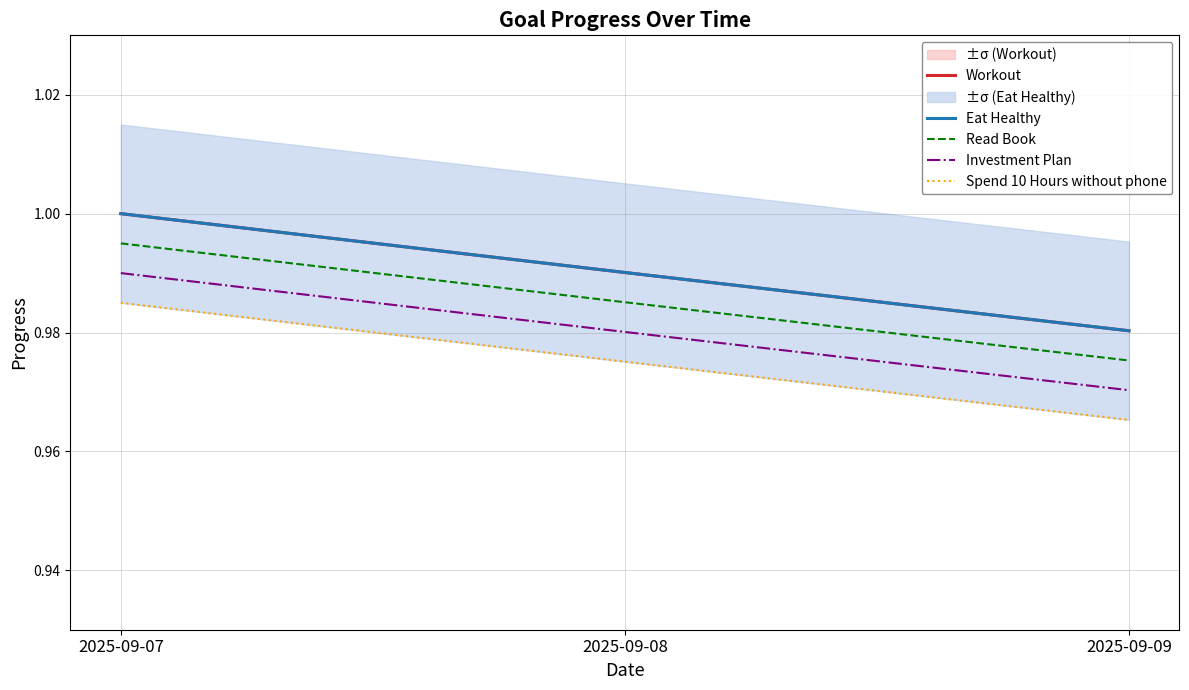

Which category has the highest value across all series?

2025-09-07